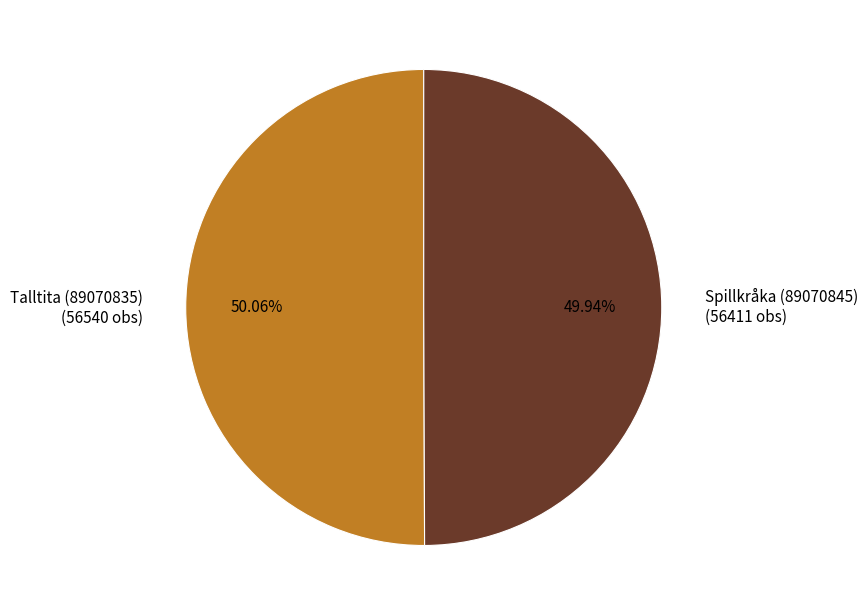

To the nearest percent, what portion does Talltita (89070835) represent?

50%